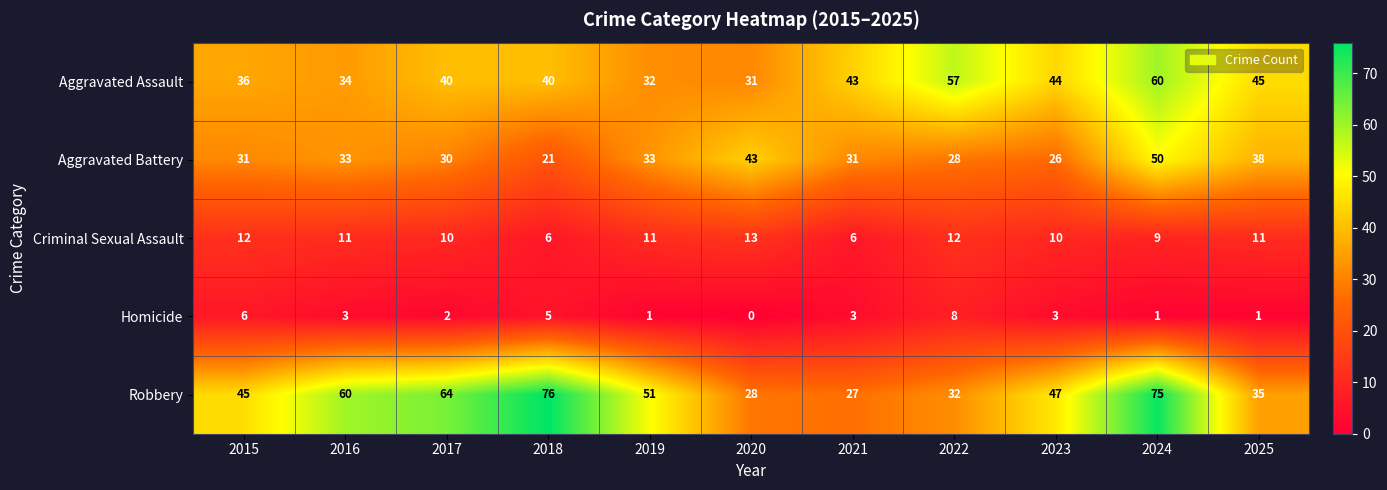

How many distinct data groups are displayed?

5